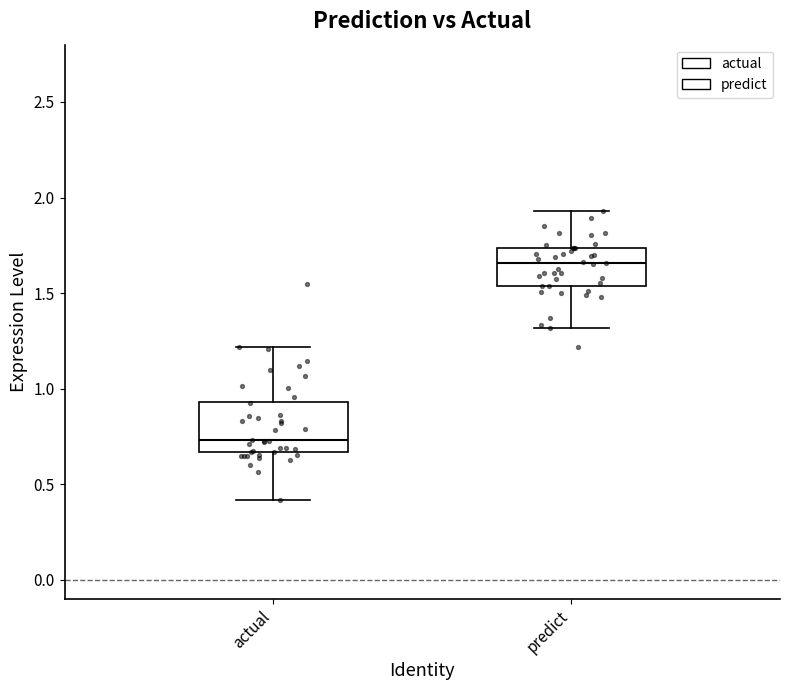

Which box is the tallest, from its lower edge to its upper edge?

actual